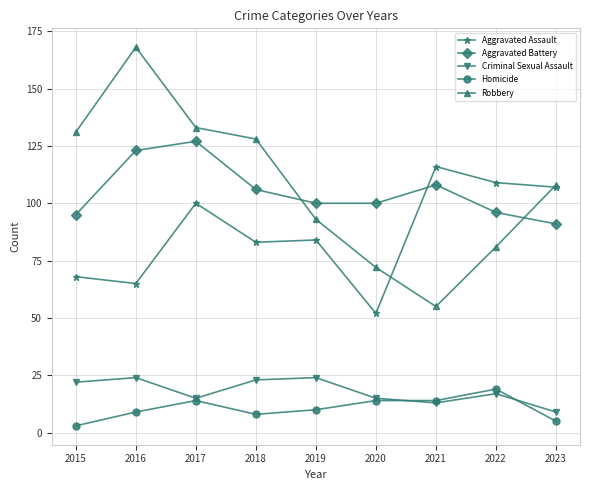

Reading right to left, transcribe all the data shown in this chart.

Aggravated Assault: 2023=107	2022=109	2021=116	2020=52	2019=84	2018=83	2017=100	2016=65	2015=68
Aggravated Battery: 2023=91	2022=96	2021=108	2020=100	2019=100	2018=106	2017=127	2016=123	2015=95
Criminal Sexual Assault: 2023=9	2022=17	2021=13	2020=15	2019=24	2018=23	2017=15	2016=24	2015=22
Homicide: 2023=5	2022=19	2021=14	2020=14	2019=10	2018=8	2017=14	2016=9	2015=3
Robbery: 2023=108	2022=81	2021=55	2020=72	2019=93	2018=128	2017=133	2016=168	2015=131